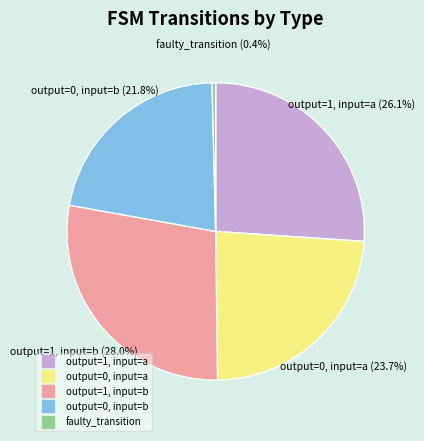

Which category has the biggest portion of the pie?

output=1, input=b